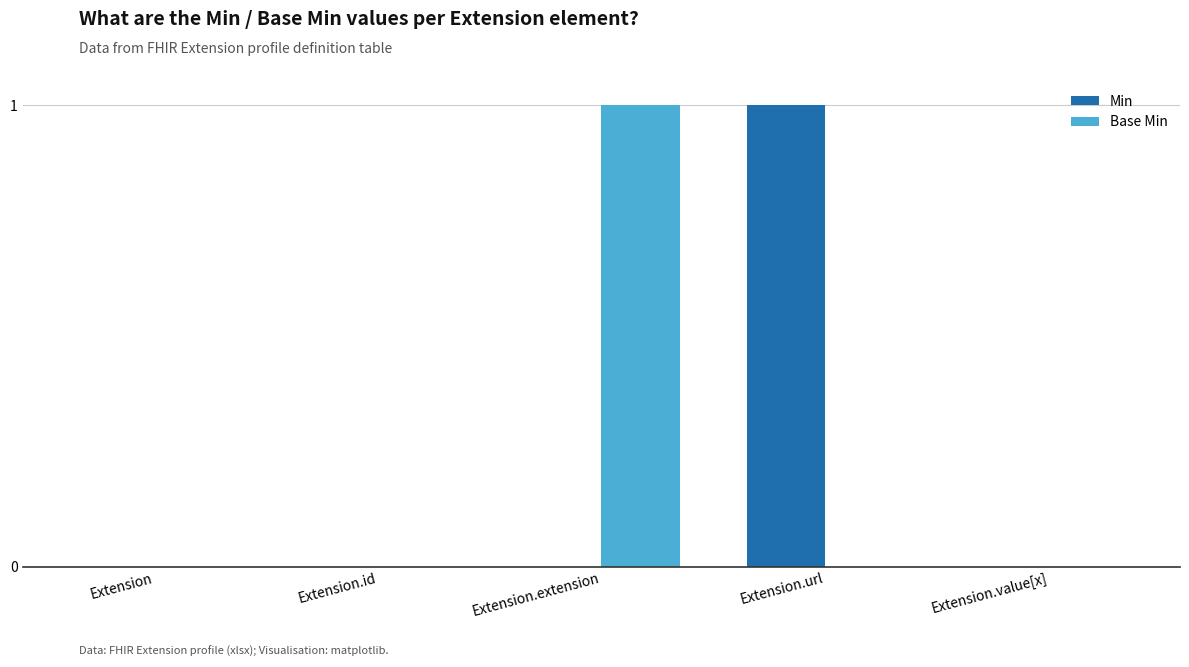

The Min series shows 1 at Extension.url. True or false?

True